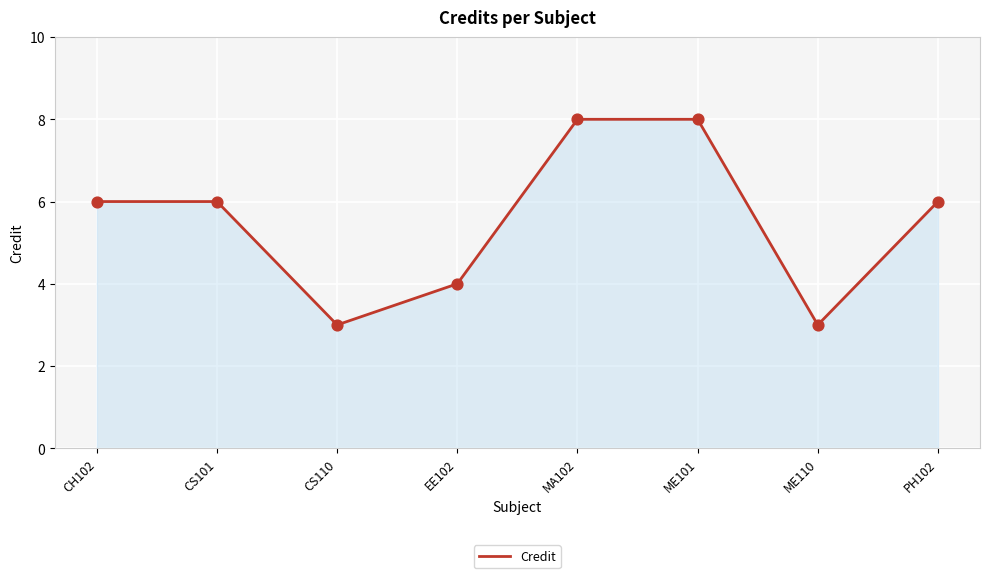

What is the change in value from CS101 to ME110?

-3